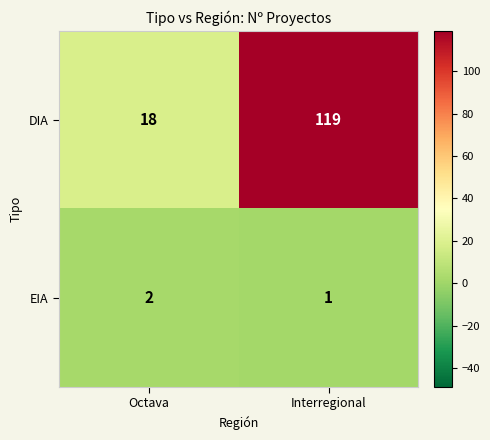

What is the difference between the highest and lowest values at Octava?

16